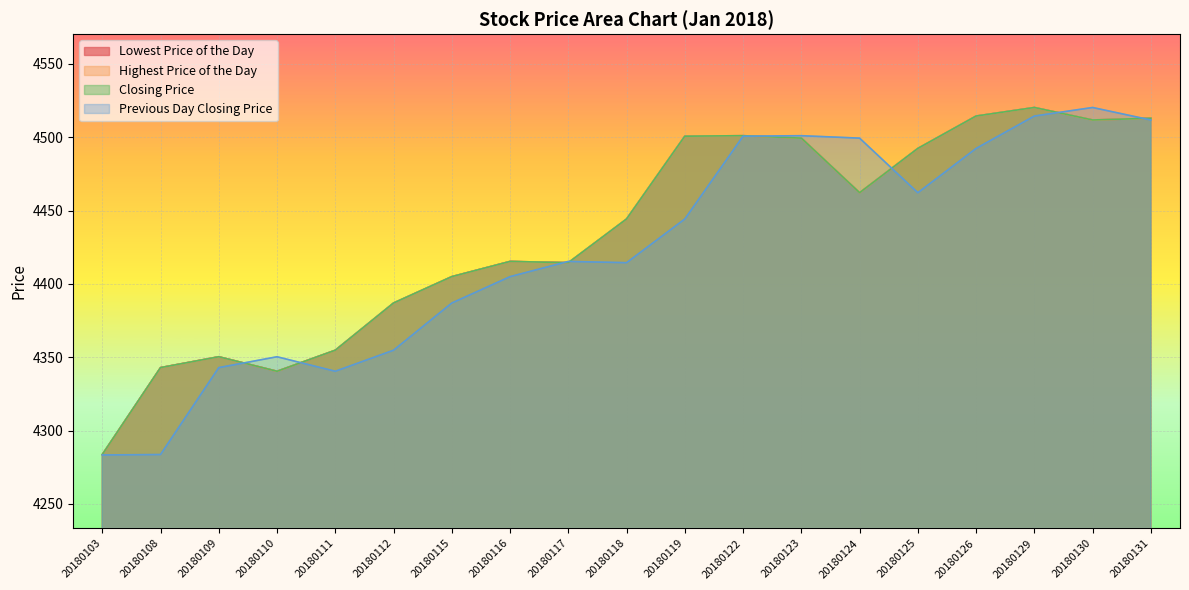

Reading left to right, transcribe all the data shown in this chart.

Lowest Price of the Day: 4283.7	4342.9	4350.3	4340.4	4354.8	4387.0	4405.0	4415.3	4414.5	4444.3	4500.7	4501.1	4499.4	4462.2	4492.4	4514.4	4520.3	4511.8	4512.9
Highest Price of the Day: 4283.7	4342.9	4350.3	4340.4	4354.8	4387.0	4405.0	4415.3	4414.5	4444.3	4500.7	4501.1	4499.4	4462.2	4492.4	4514.4	4520.3	4511.8	4512.9
Closing Price: 4283.7	4342.9	4350.3	4340.4	4354.8	4387.0	4405.0	4415.3	4414.5	4444.3	4500.7	4501.1	4499.4	4462.2	4492.4	4514.4	4520.3	4511.8	4512.9
Previous Day Closing Price: 4283.4	4283.7	4342.9	4350.3	4340.4	4354.8	4387.0	4405.0	4415.3	4414.5	4444.3	4500.7	4501.1	4499.4	4462.2	4492.4	4514.4	4520.3	4511.8